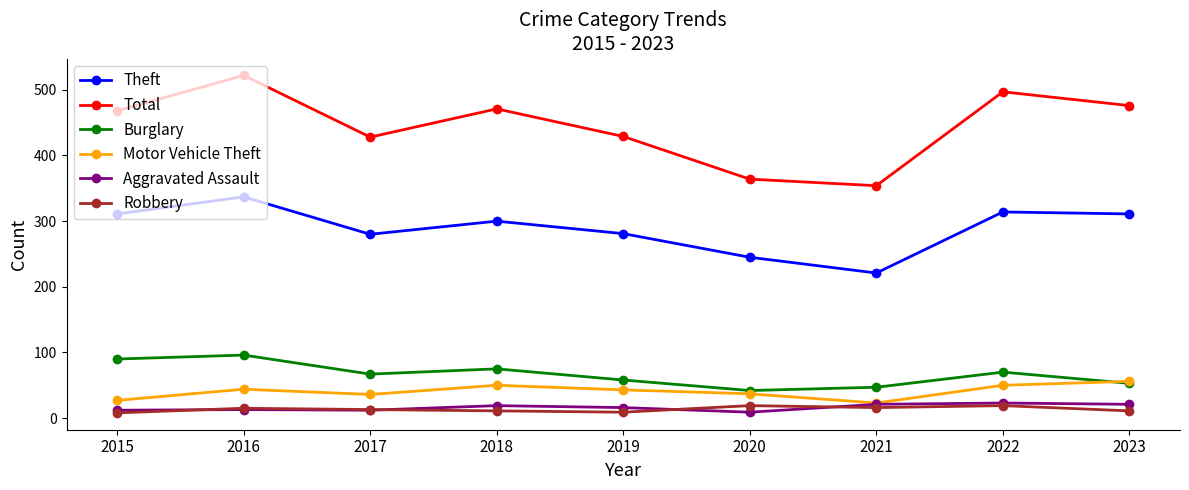

What is the difference between the maximum and minimum values in the Motor Vehicle Theft series?

33